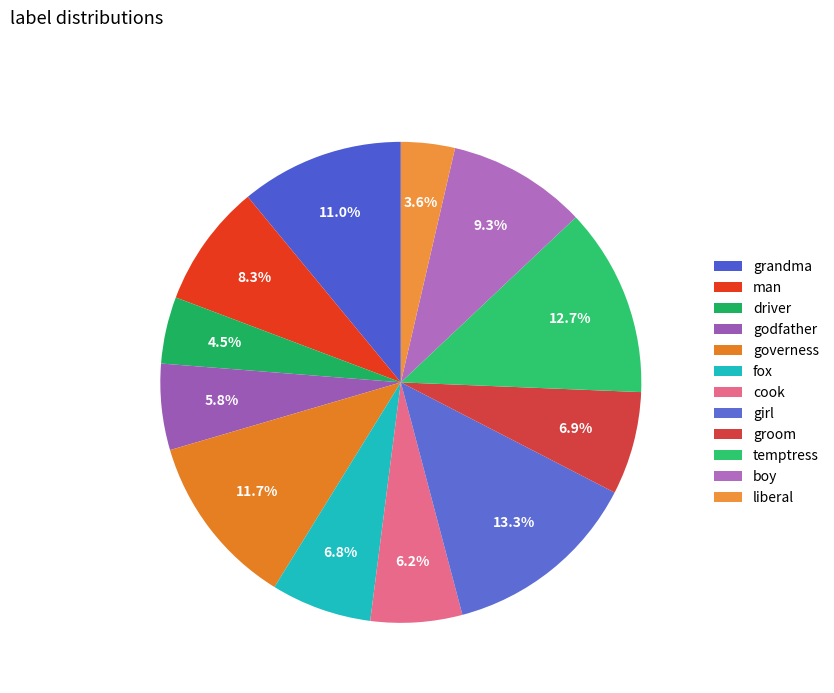

Count the number of slices in the pie.

12